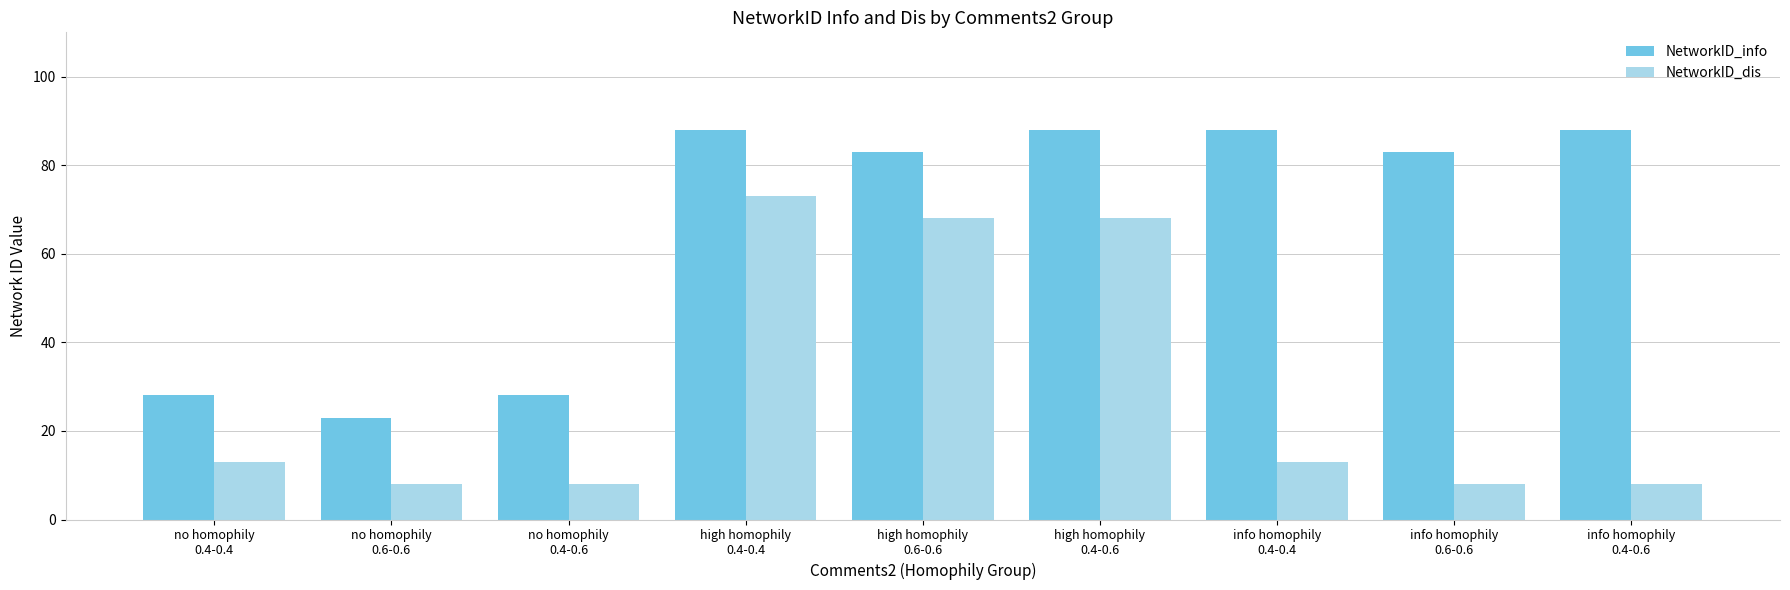

Rank the series by their maximum value, from lowest to highest.

NetworkID_dis, NetworkID_info